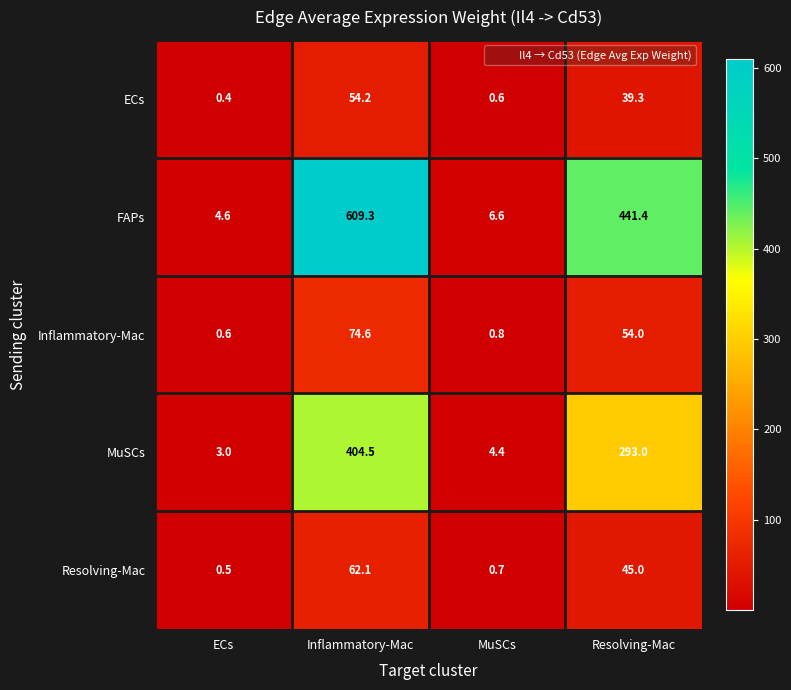

What is the sum of the Inflammatory-Mac values at MuSCs and ECs?

1.4